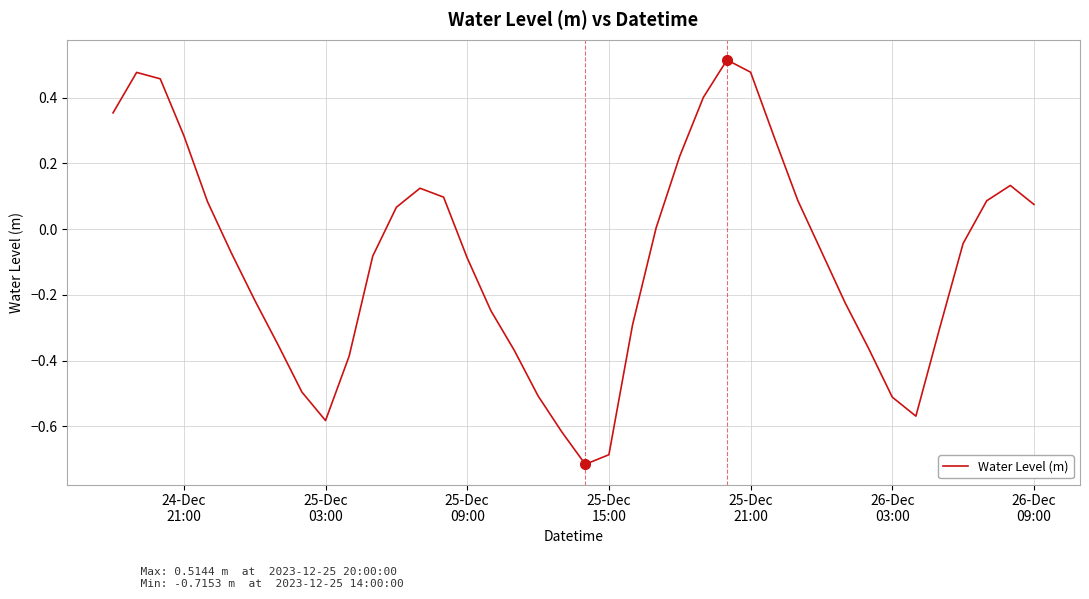

What is the sum of all values?

-3.6